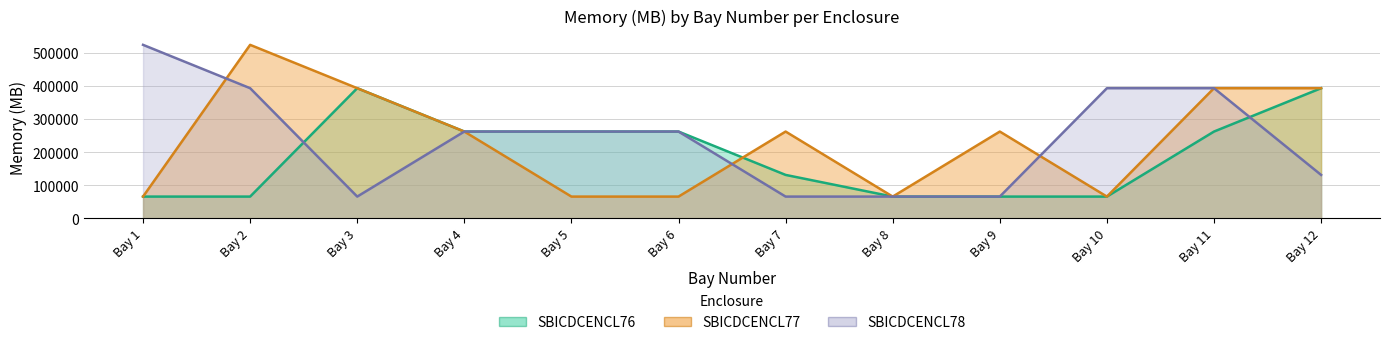

What is the spread (max minus min) of values at Bay 6?

196608